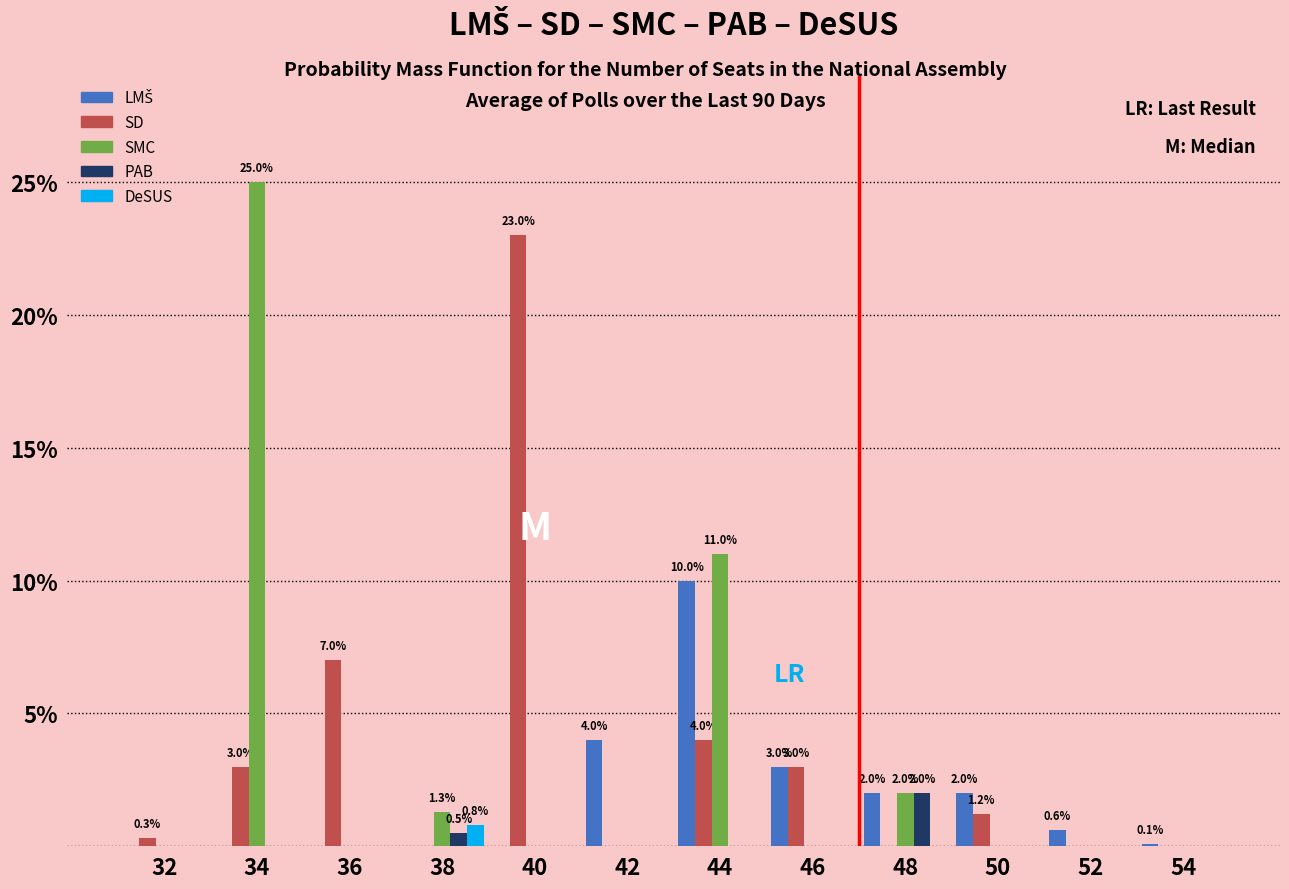

The value of DeSUS at 46 is 0.0. True or false?

True